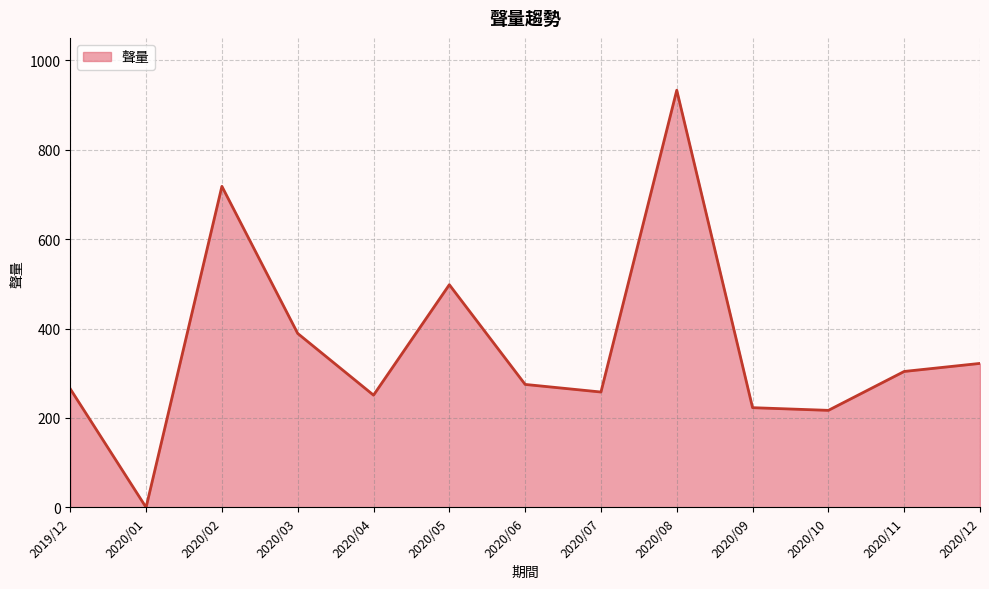

What position from the right is 2020/09?

4